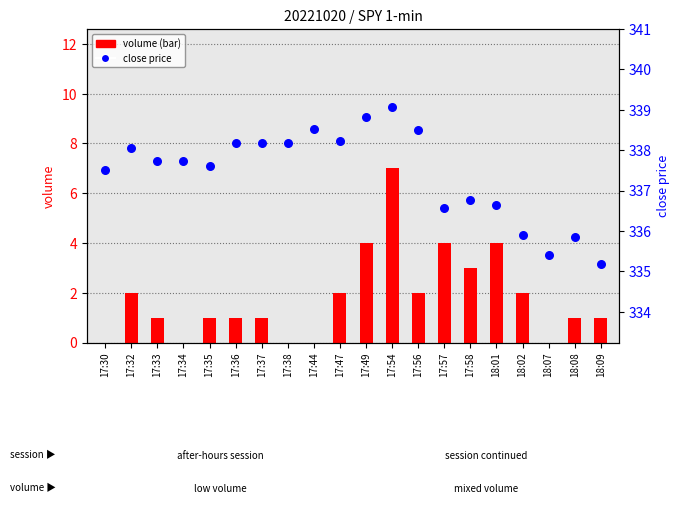

What are all the series names shown in the legend?

volume, close price